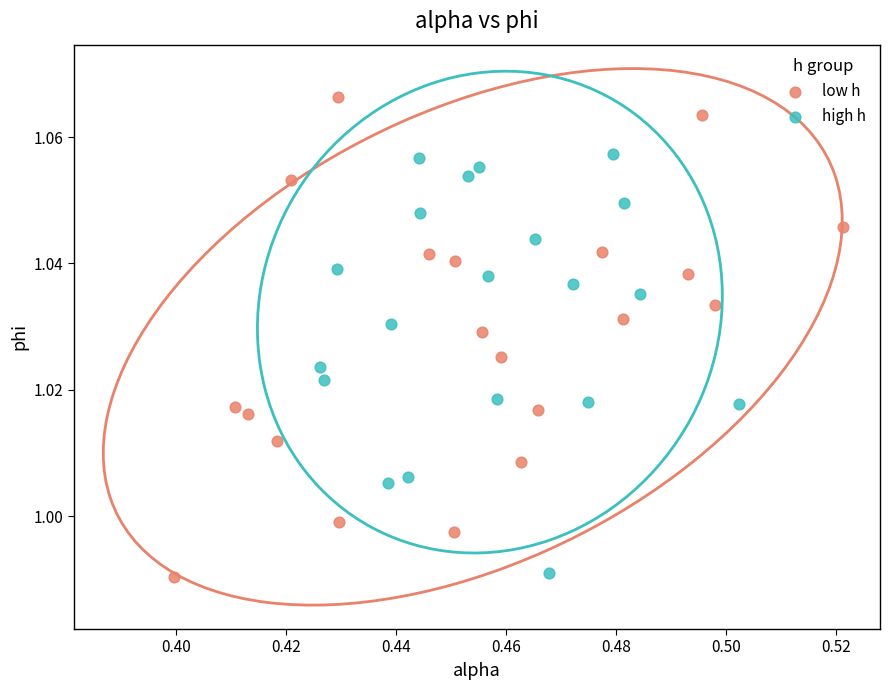

Which series has the largest Y range (max minus min)?

low h